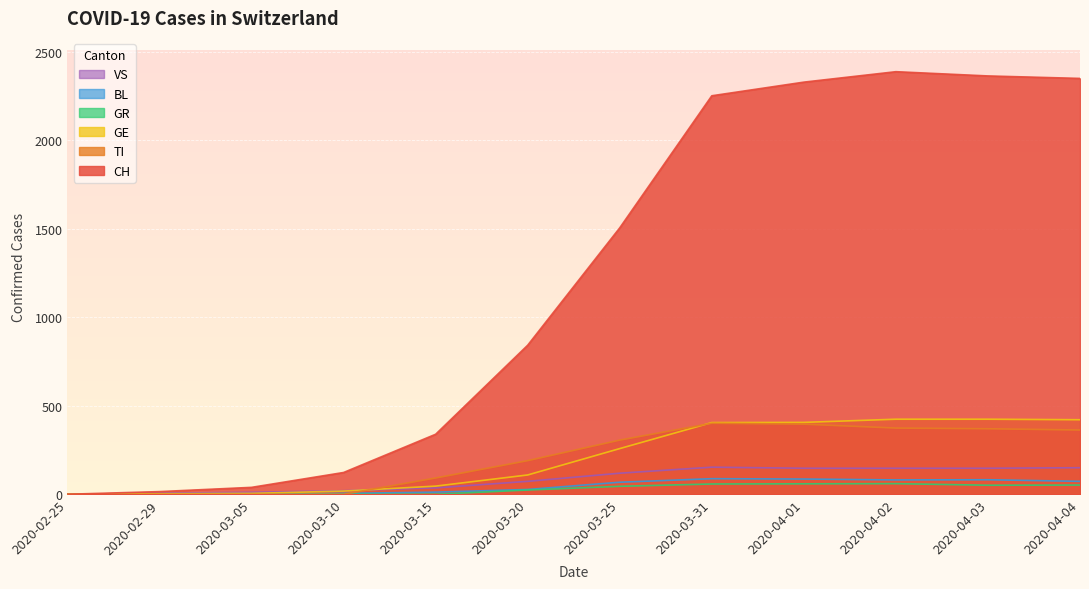

The CH series shows 0 at 2020-02-25. True or false?

True